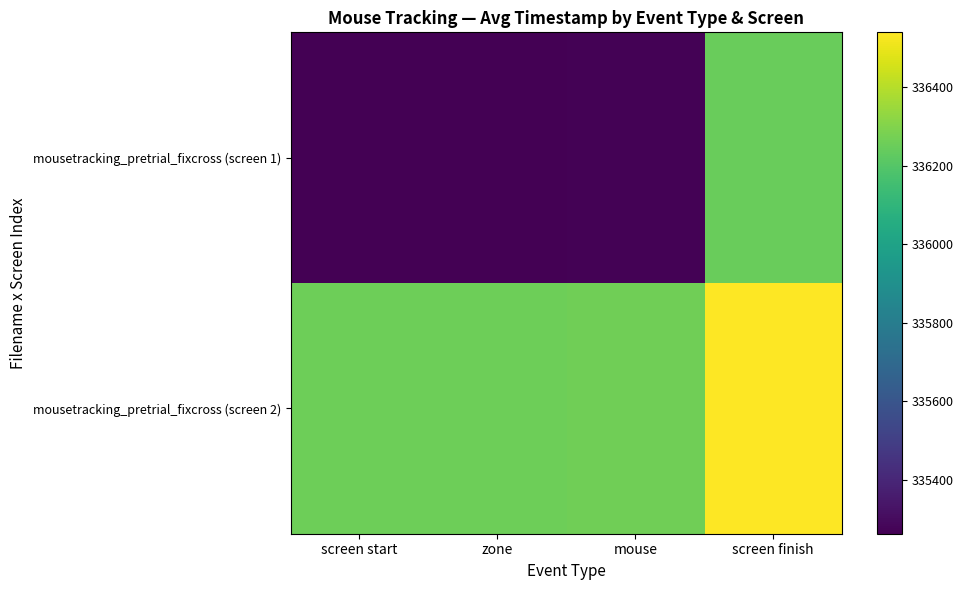

Reading left to right, transcribe all the data shown in this chart.

mousetracking_pretrial_fixcross (screen 1): screen start=335262.6	zone=335262.6	mouse=335270.9	screen finish=336246.4
mousetracking_pretrial_fixcross (screen 2): screen start=336260.0	zone=336260.0	mouse=336265.2	screen finish=336540.2